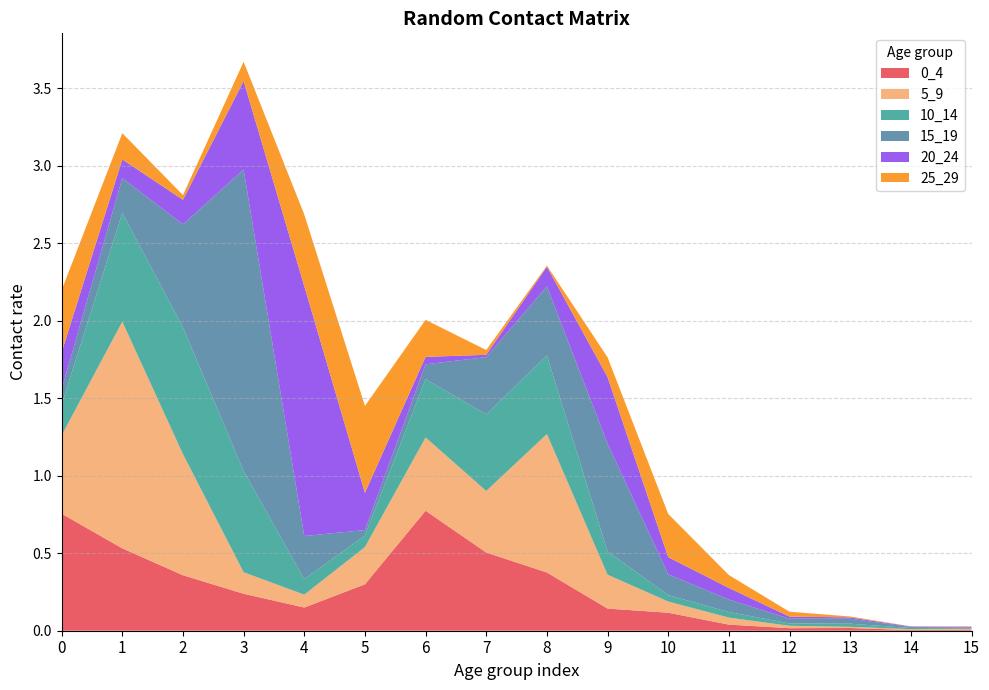

Reading left to right, extract all data points from this chart.

0_4: 0.8	0.5	0.4	0.2	0.1	0.3	0.8	0.5	0.4	0.1	0.1	0.0	0.0	0.0	0.0	0.0
5_9: 0.5	1.5	0.8	0.1	0.1	0.2	0.5	0.4	0.9	0.2	0.1	0.0	0.0	0.0	0.0	0.0
10_14: 0.2	0.7	0.8	0.7	0.1	0.1	0.4	0.5	0.5	0.2	0.0	0.0	0.0	0.0	0.0	0.0
15_19: 0.1	0.2	0.7	1.9	0.3	0.0	0.1	0.4	0.4	0.7	0.1	0.1	0.0	0.0	0.0	0.0
20_24: 0.2	0.1	0.2	0.6	1.6	0.2	0.0	0.0	0.1	0.4	0.1	0.1	0.0	0.0	0.0	0.0
25_29: 0.4	0.2	0.0	0.1	0.5	0.6	0.2	0.0	0.0	0.1	0.3	0.1	0.0	0.0	0.0	0.0